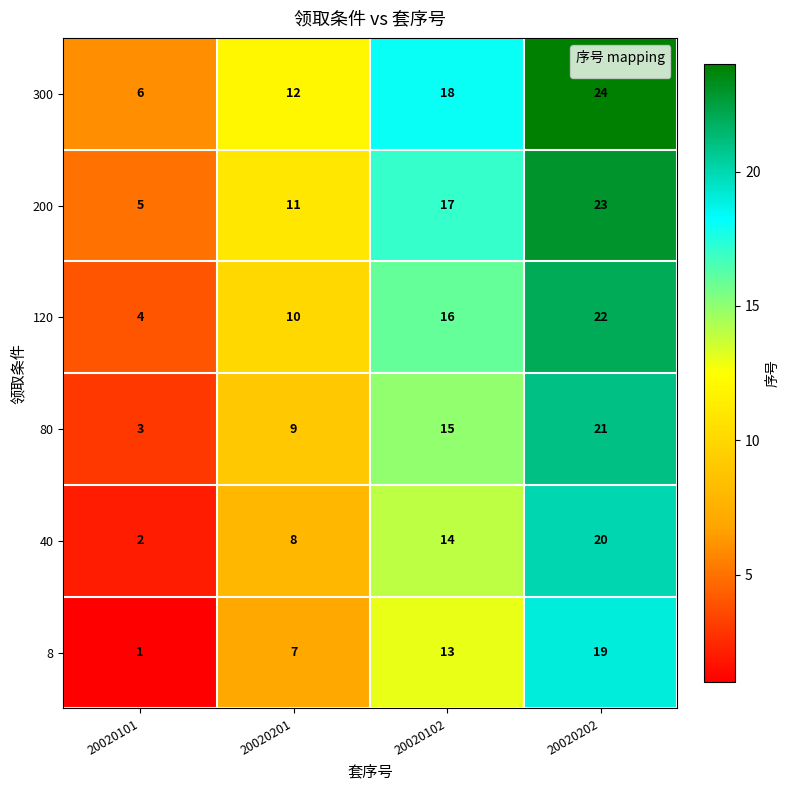

How many categories are shown in the chart?

4